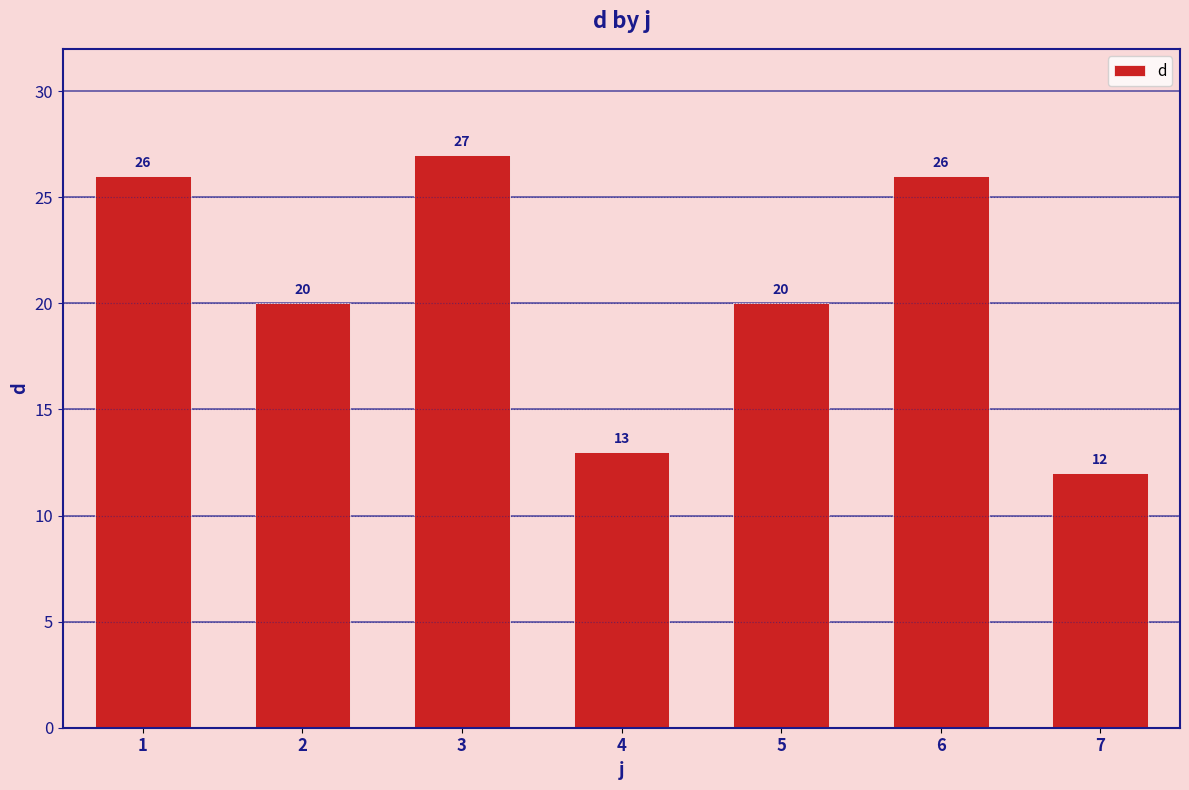

Reading right to left, extract all data points from this chart.

12	26	20	13	27	20	26